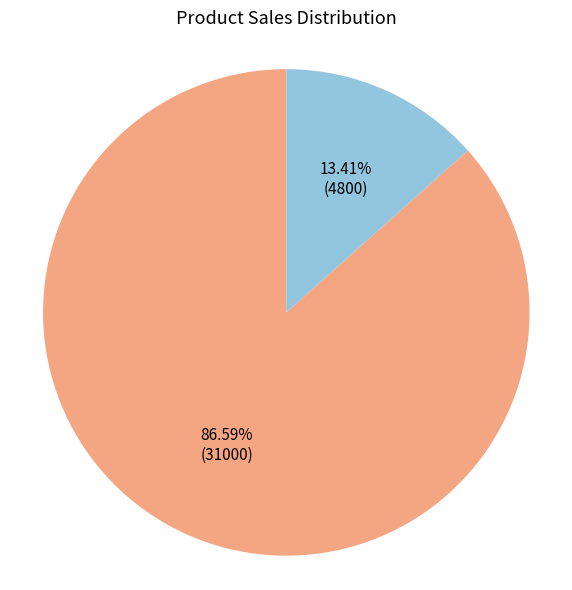

What is the ratio of the value at VC COCTAIL + ELOAD 7K - 2GB 3D to the value at SP COCTAIL + ELOAD CSP UNS 3GB 14H?

6.5